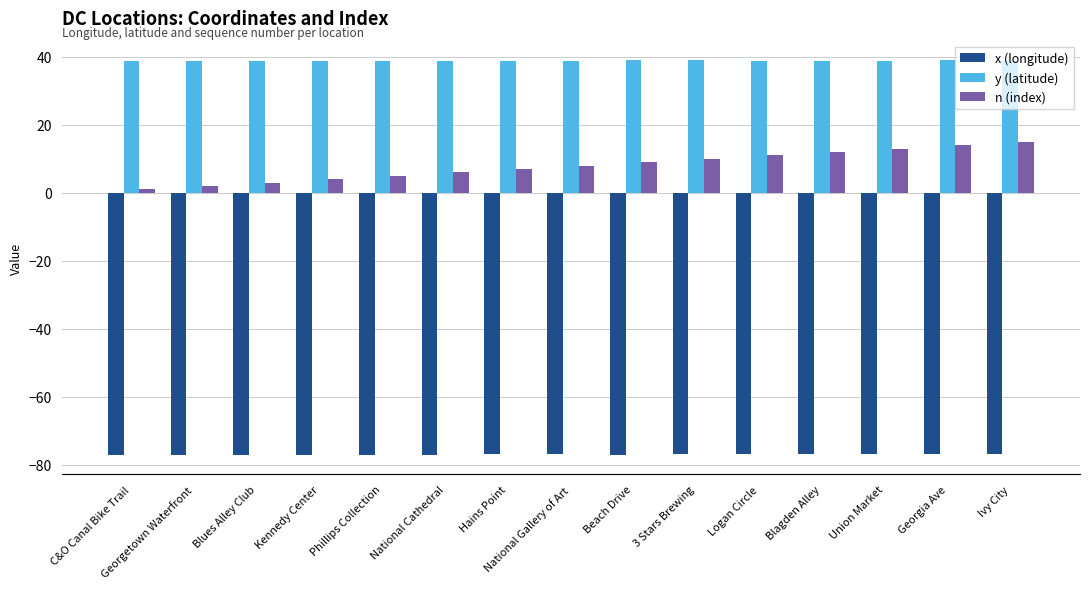

What is the difference between the maximum and minimum values in the x (longitude) series?

0.1